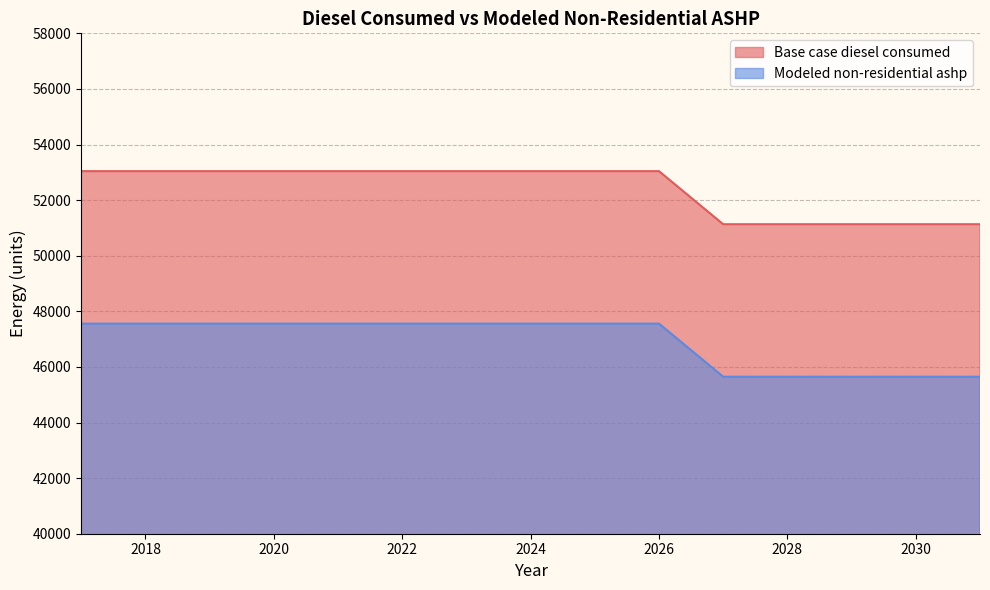

What is the difference between the second highest and second lowest values in the Base case diesel consumed series?

1909.4